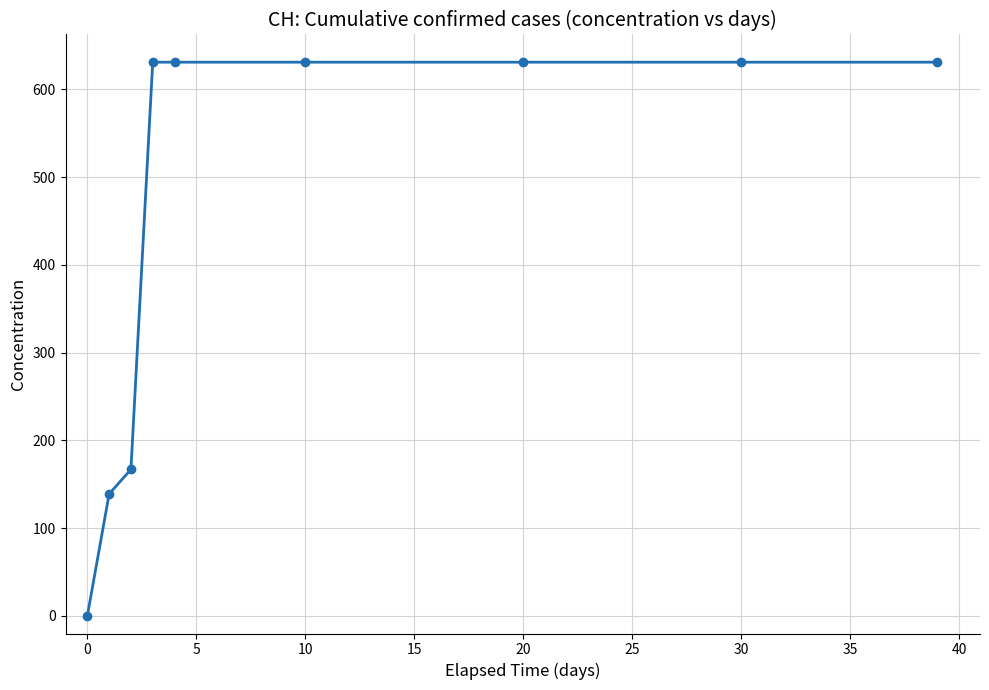

What is the maximum value shown in the chart?

631